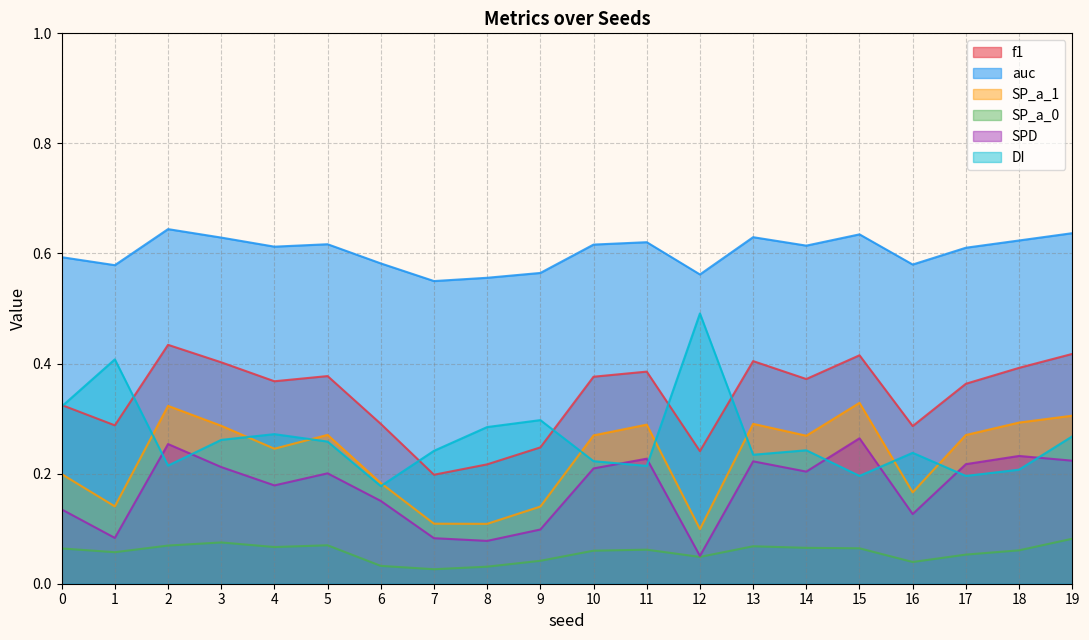

What is the sum of the f1 values at 4 and 17?

0.7